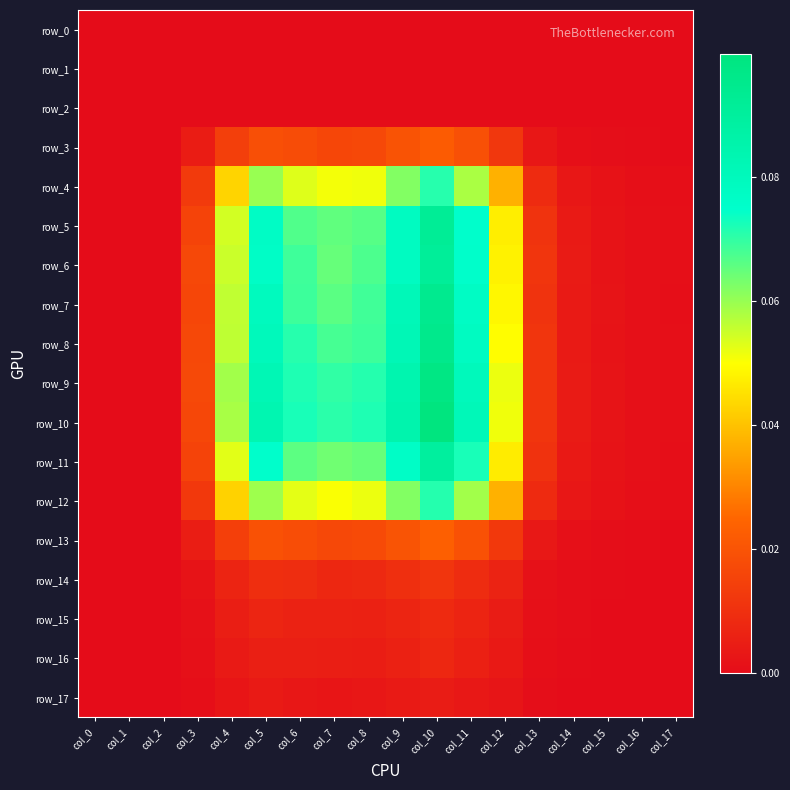

What is the difference between the second highest and second lowest values in the row_7 series?

0.1